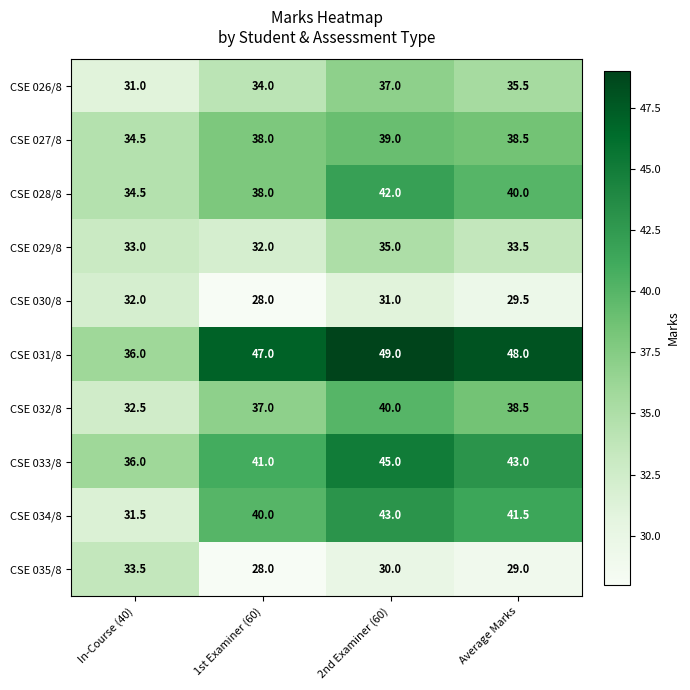

What is the difference between the maximum and minimum values in the CSE 034/8 series?

11.5